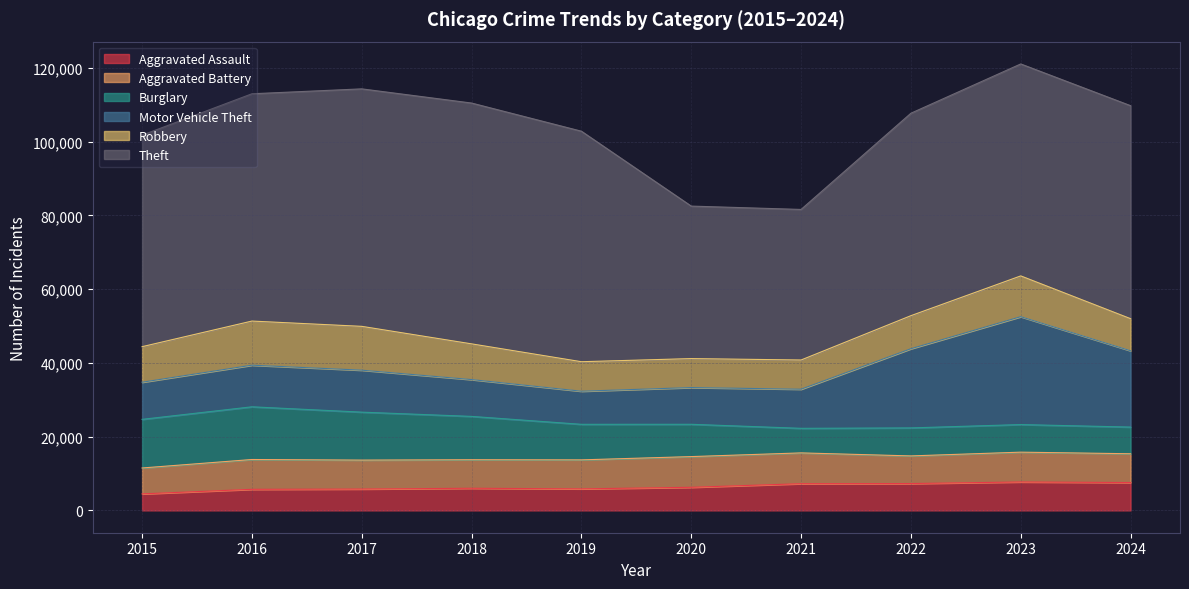

What is the difference between the Aggravated Assault values at 2015 and 2024?

3073